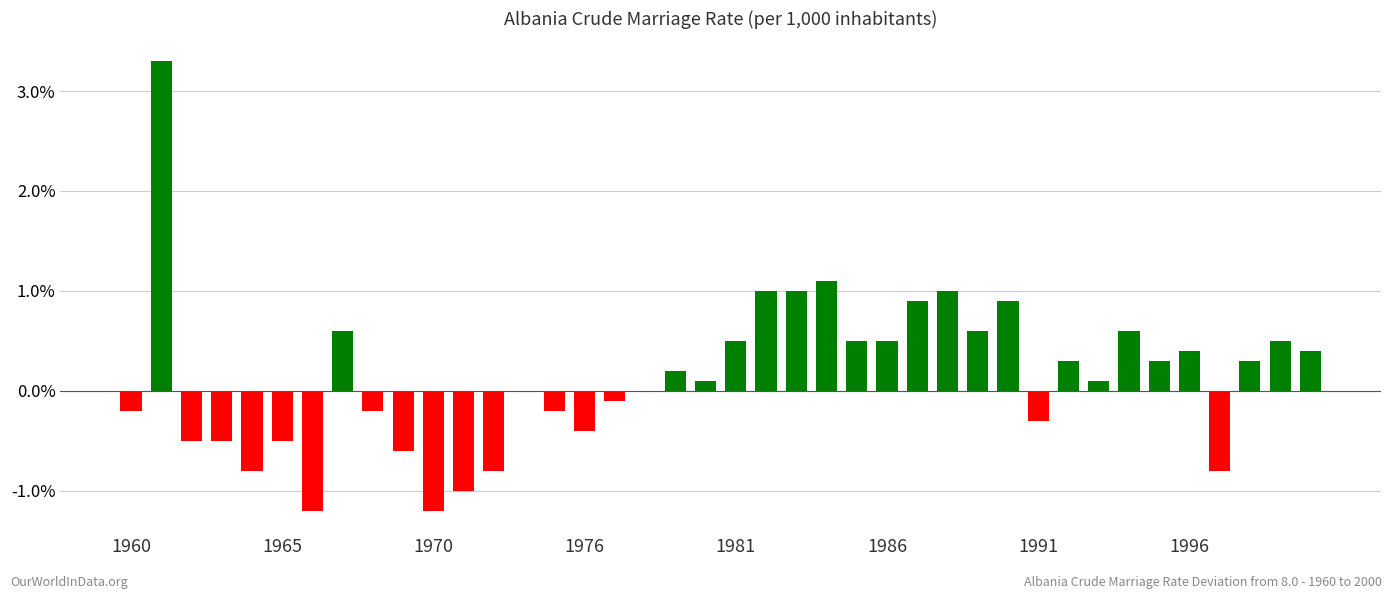

How many distinct data groups are displayed?

1